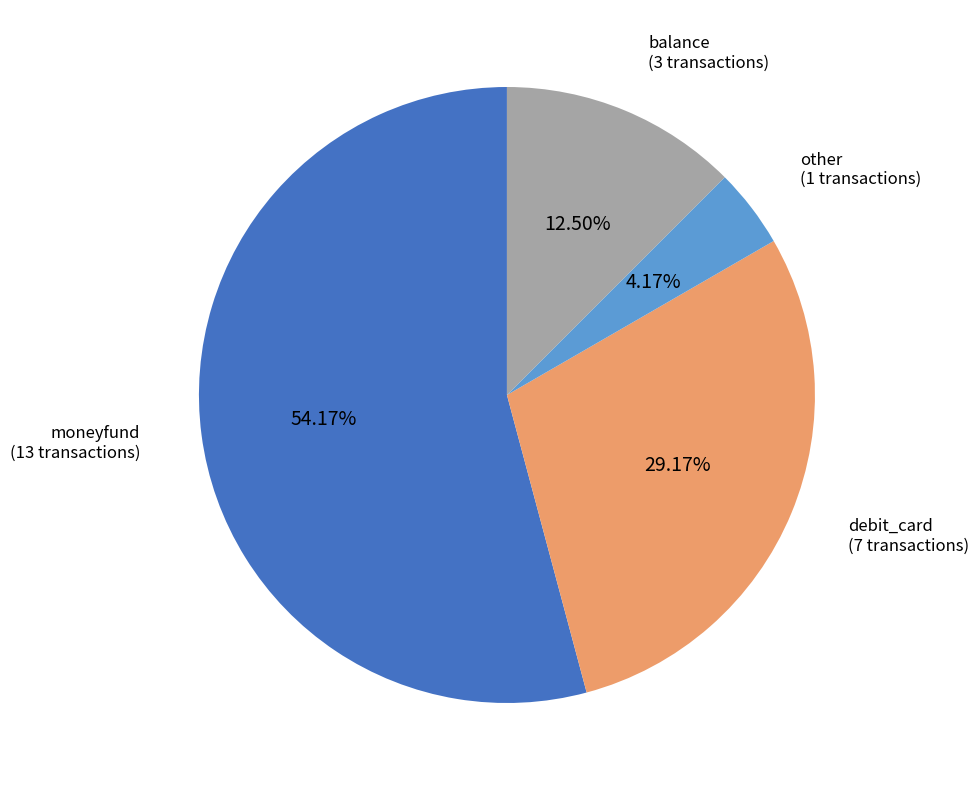

Does any single category account for the majority?

Yes